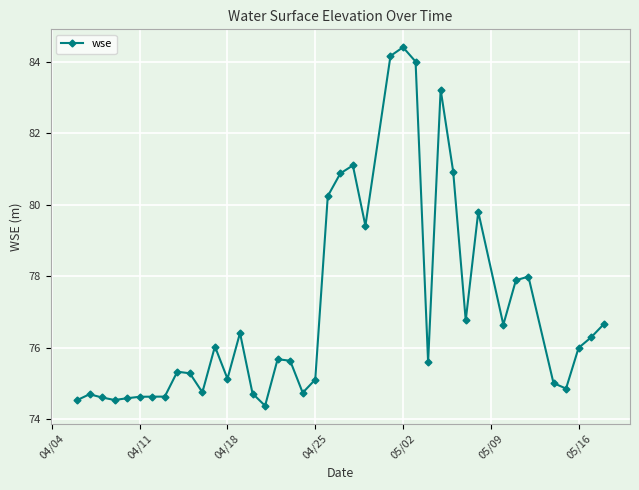

What is the sum of all values?

3082.0